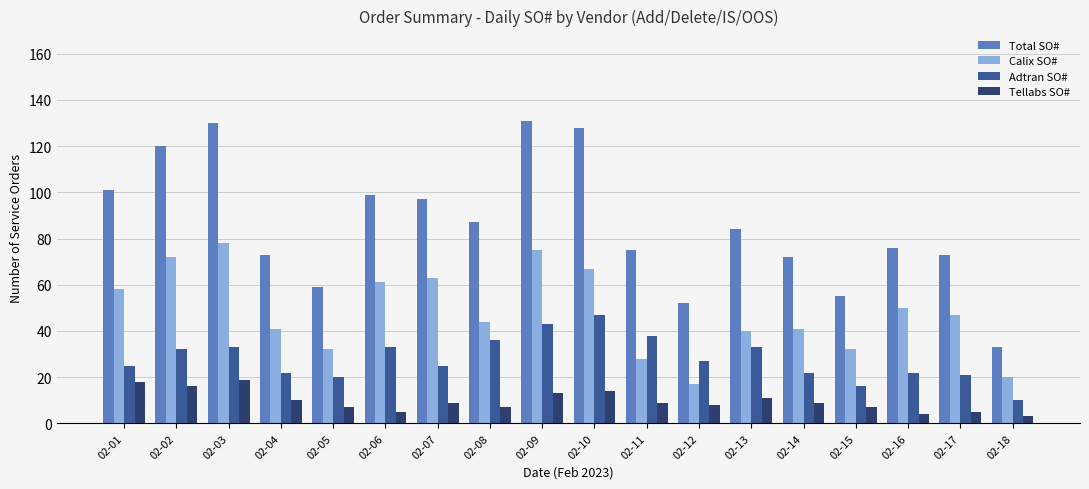

How many bars are there in total?

72